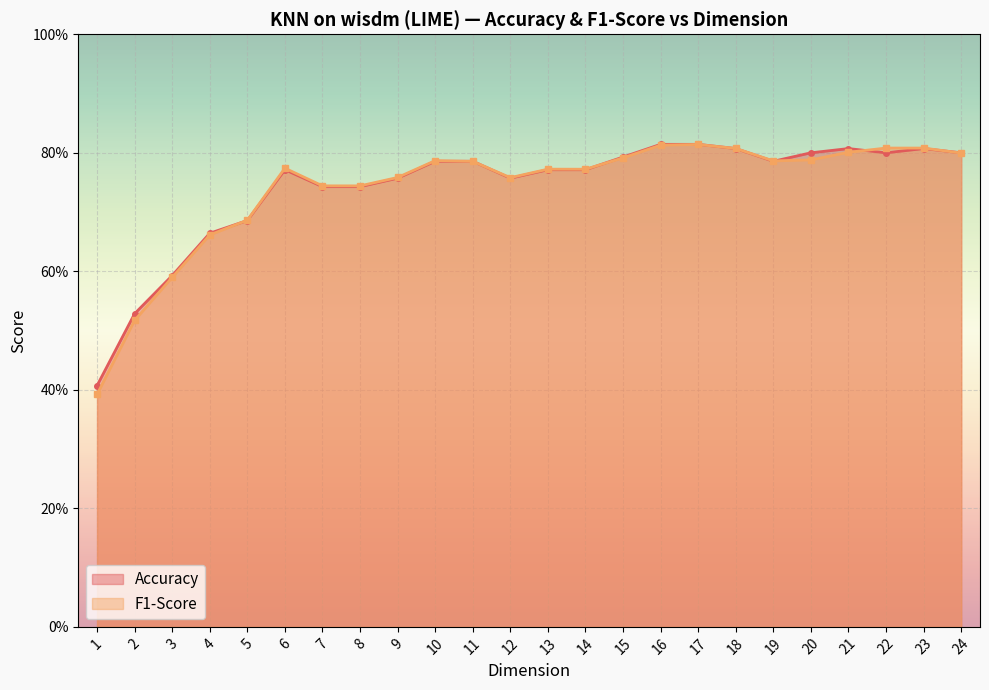

Which series has the largest total across all categories?

Accuracy